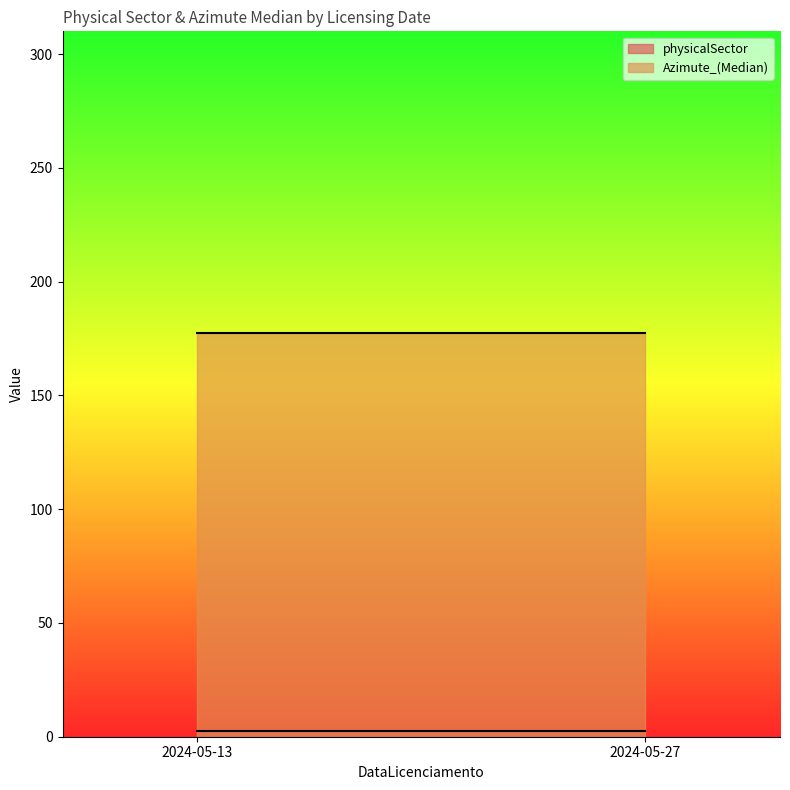

Rank the series by their maximum value, from highest to lowest.

Azimute_(Median), physicalSector